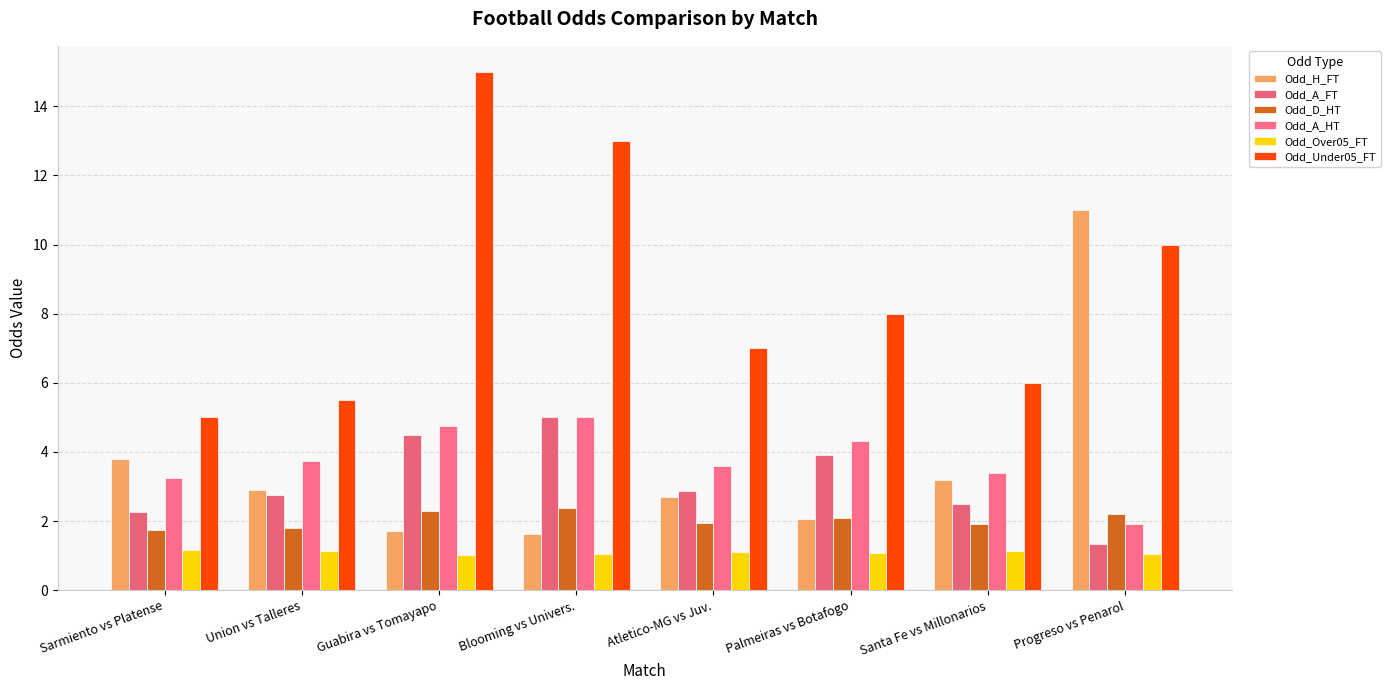

How many groups of bars are there?

8